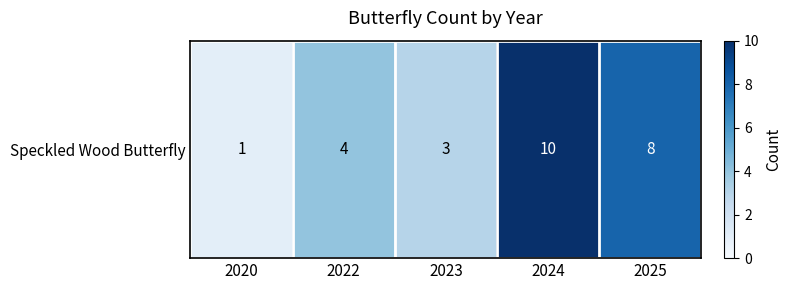

How many values exceed 4?

2